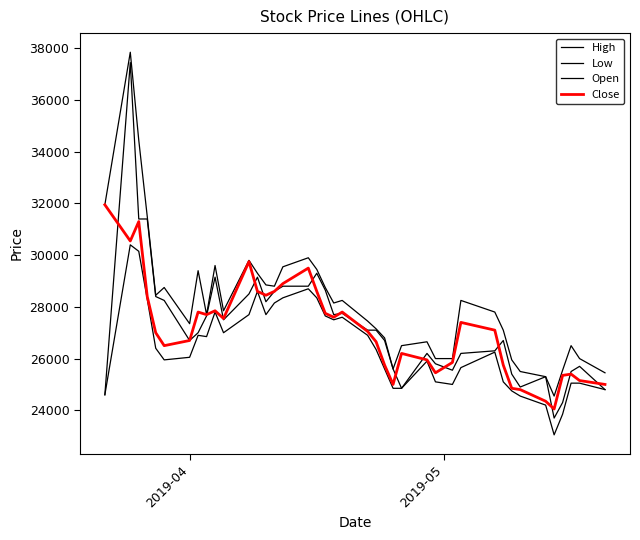

Reading right to left, list all the values displayed in this chart.

High: 25450	26000	26500	25550	24550	25300	25500	25950	27100	27800	28250	26000	26000	26650	26500	25600	26800	27150	27450	28250	28150	28750	29450	29900	29550	28800	28850	29300	29800	27850	29600	27700	29400	27350	28750	28450	31500	34450	37850	31950
Low: 24800	25050	25050	23850	23050	24200	24550	24750	25100	26250	25650	25000	25100	25900	24850	24850	25600	26350	26900	27600	27500	27650	28350	28700	28350	28150	27700	28600	27700	27000	27800	26850	26900	26050	25950	26400	28300	30150	30400	24600
Open: 24800	25700	25500	24300	23700	25300	24900	25400	26700	26300	26200	25550	25800	26200	24850	25600	26700	27100	27100	27750	27700	28650	29300	28800	28800	28600	28200	29150	28500	27500	29150	27650	27000	26700	28250	28400	31400	31400	37450	24600
Close: 25000	25150	25400	25350	24050	24350	24800	24850	25750	27100	27400	25850	25450	25950	26200	25000	25750	26650	27050	27800	27600	27750	28600	29500	28900	28600	28450	28600	29750	27550	27850	27700	27800	26700	26500	27000	28400	31300	30550	31950